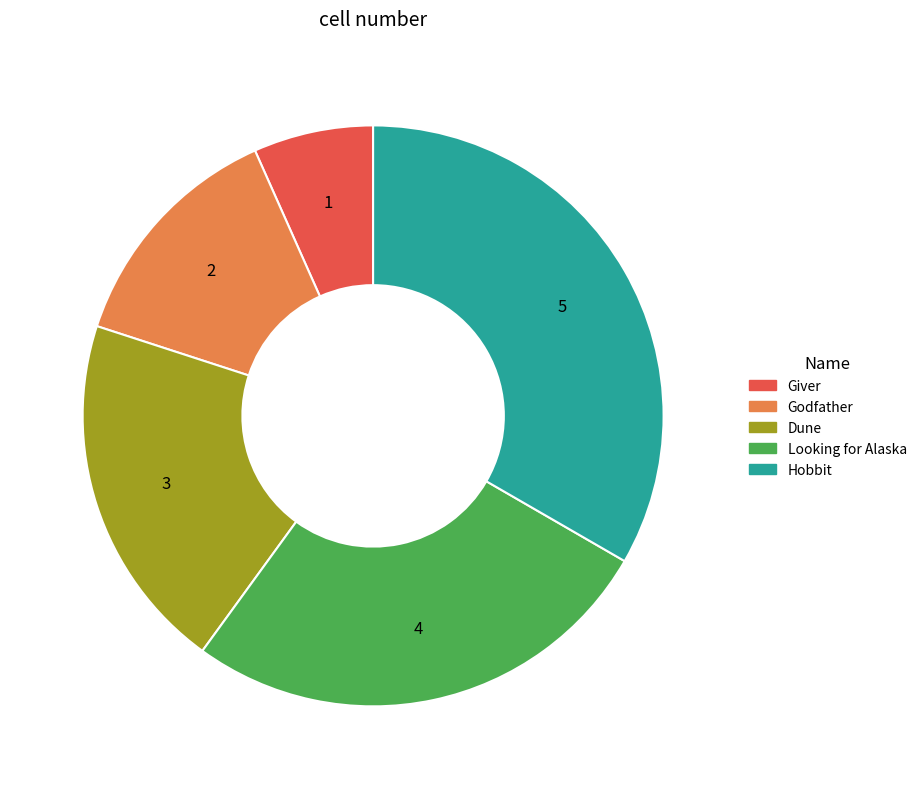

Is there any slice that represents more than half of the pie?

No